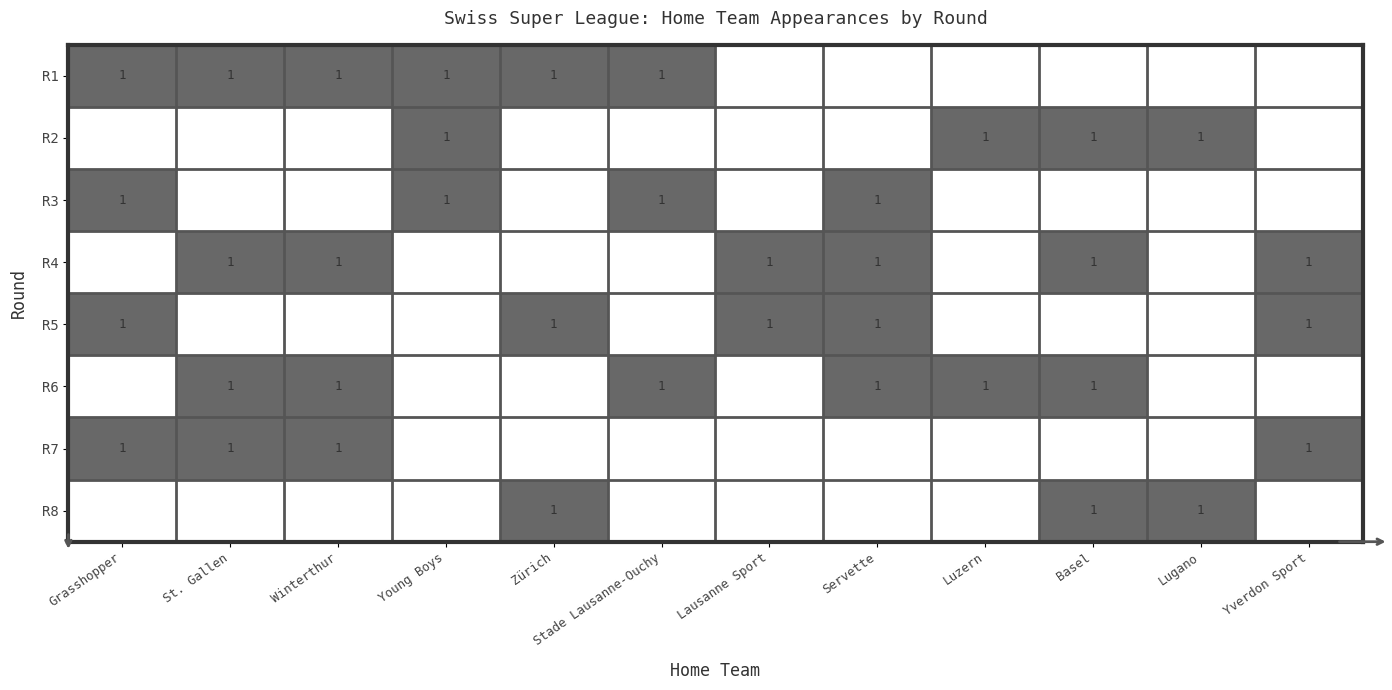

True or false: R7 has a value of 2 at Winterthur.

False